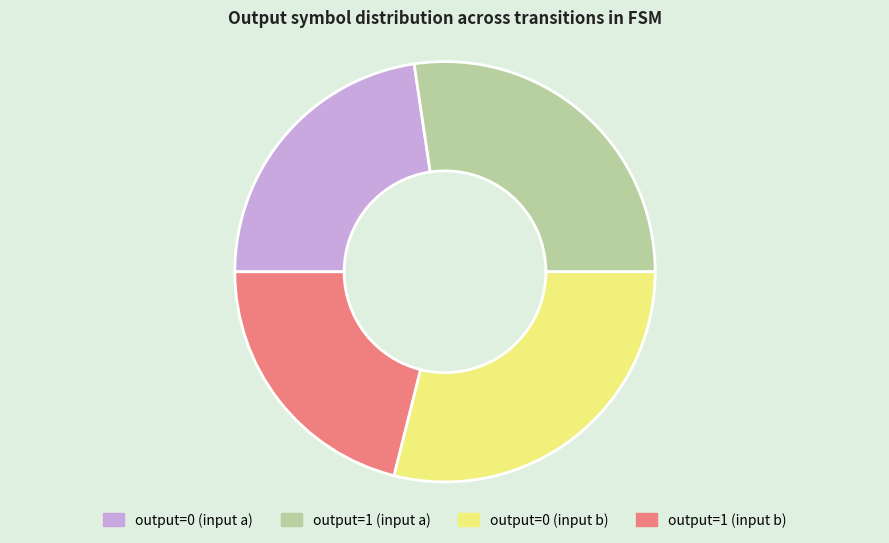

What is the largest slice in the pie chart?

output=0 (input b)